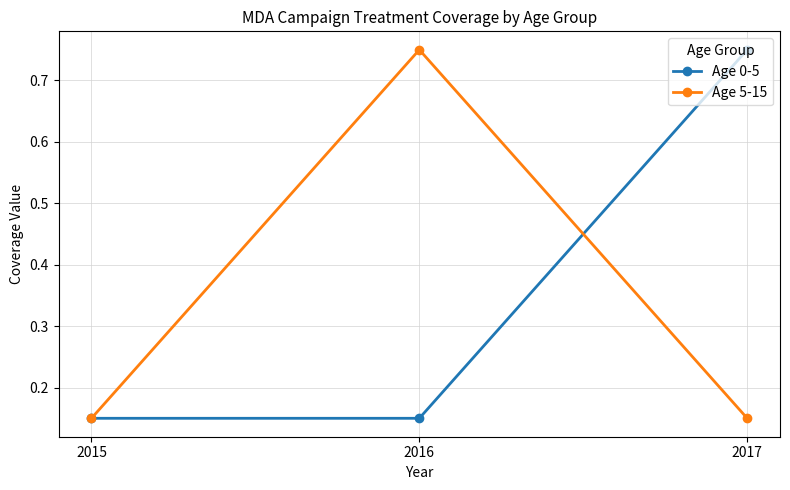

What is the spread (max minus min) of values at 2017?

0.6